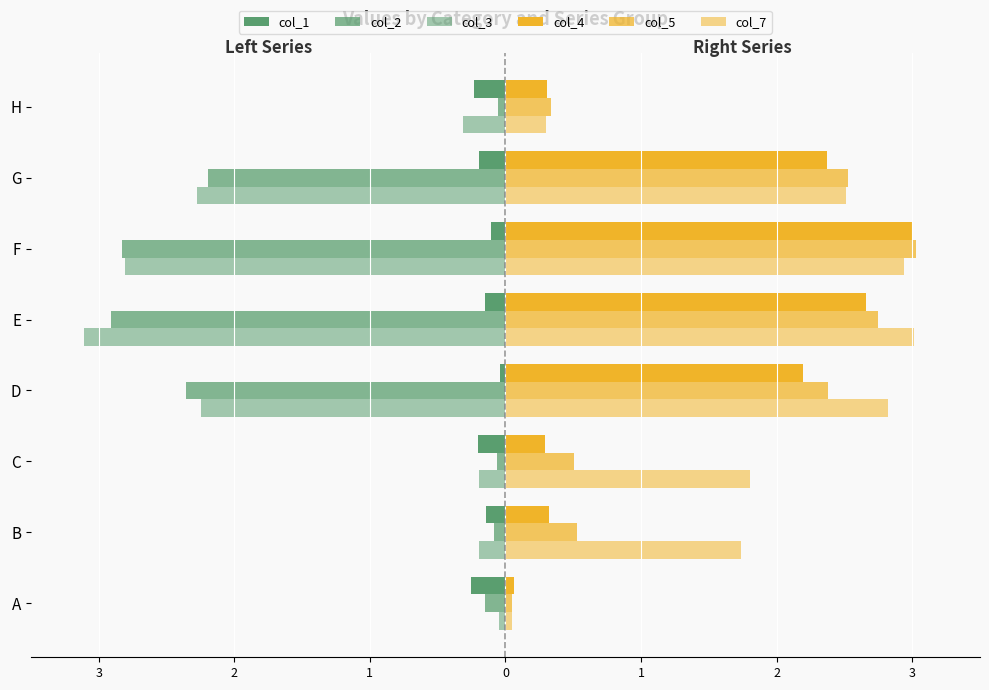

What is the greatest value displayed?

3.0